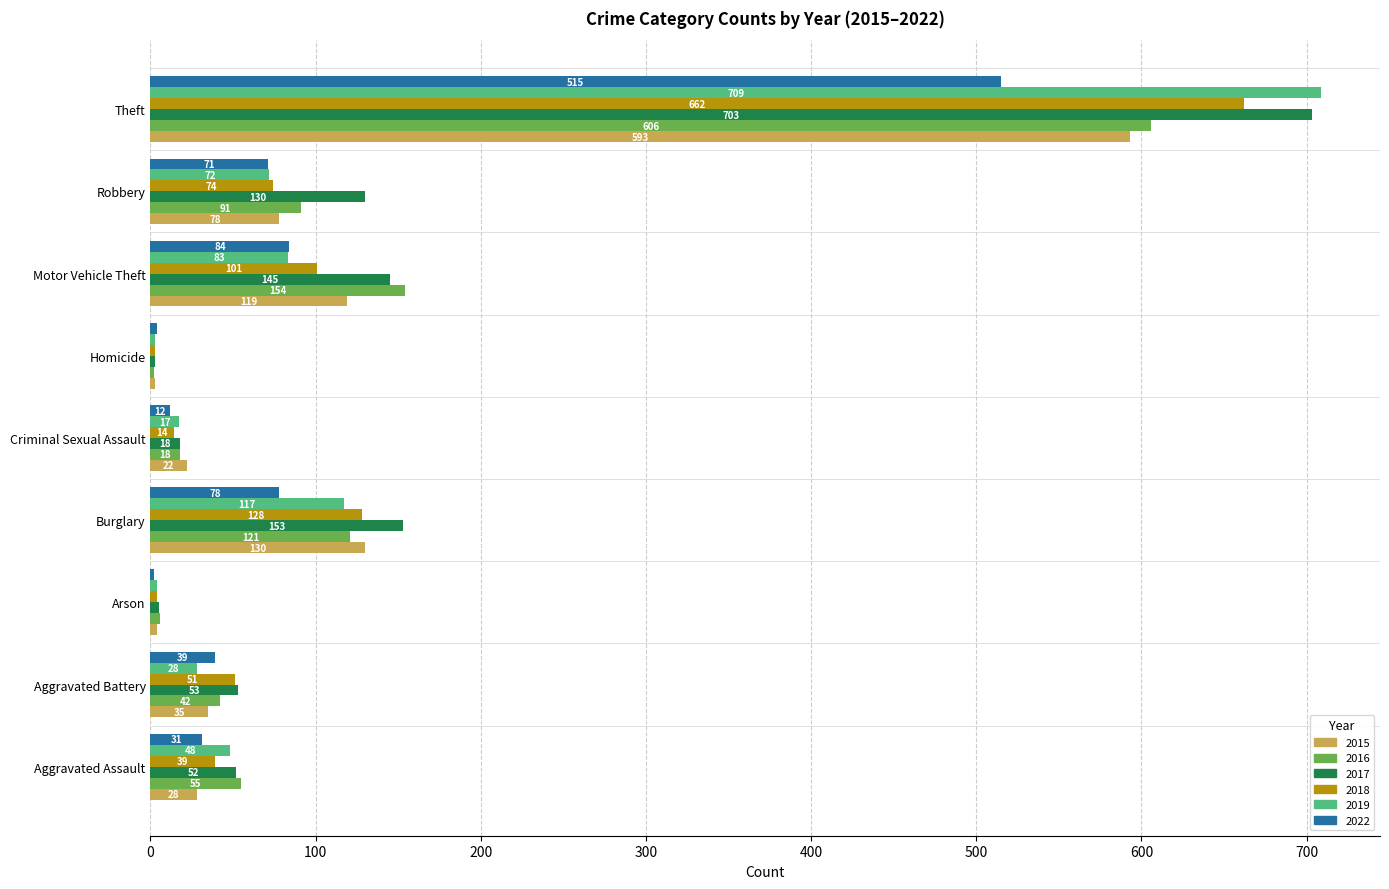

Which series has the largest total across all categories?

2017